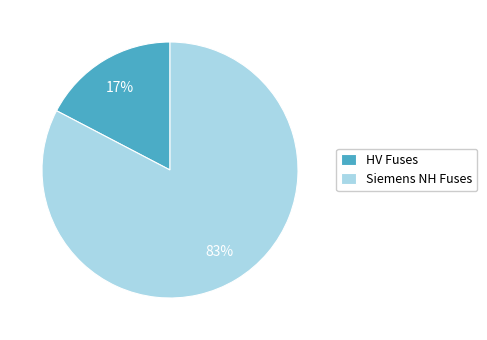

Do HV Fuses and Siemens NH Fuses together represent more than half of the pie?

Yes